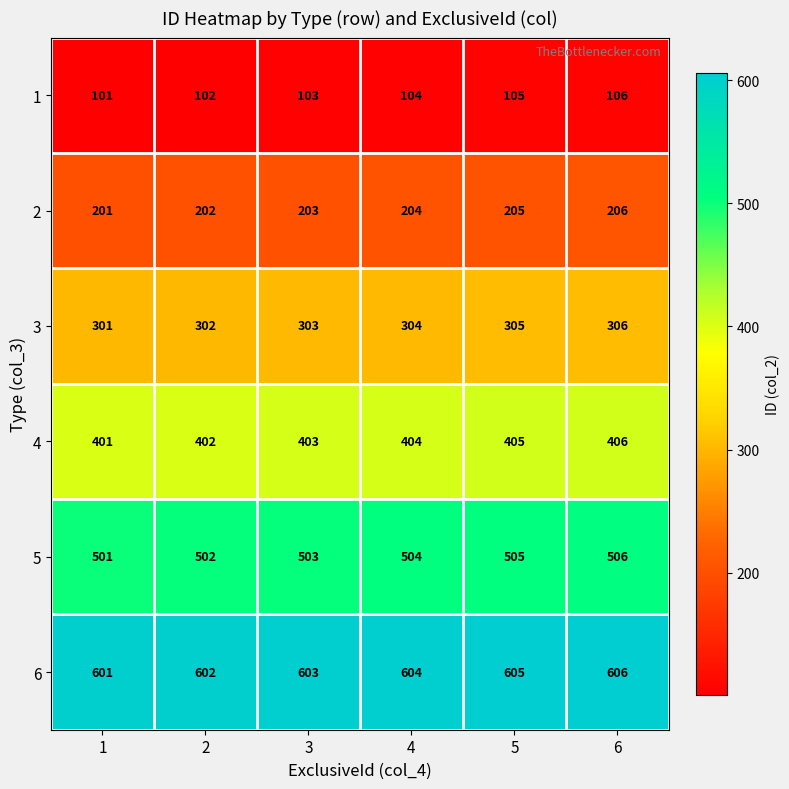

Count the number of categories in the chart.

6